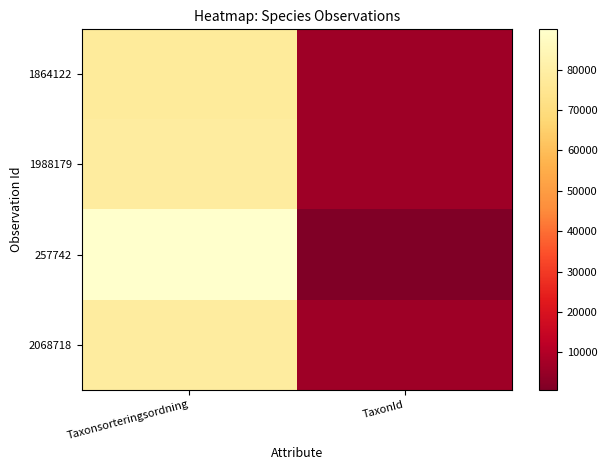

Rank the series by their maximum value, from highest to lowest.

257742, 2068718, 1988179, 1864122